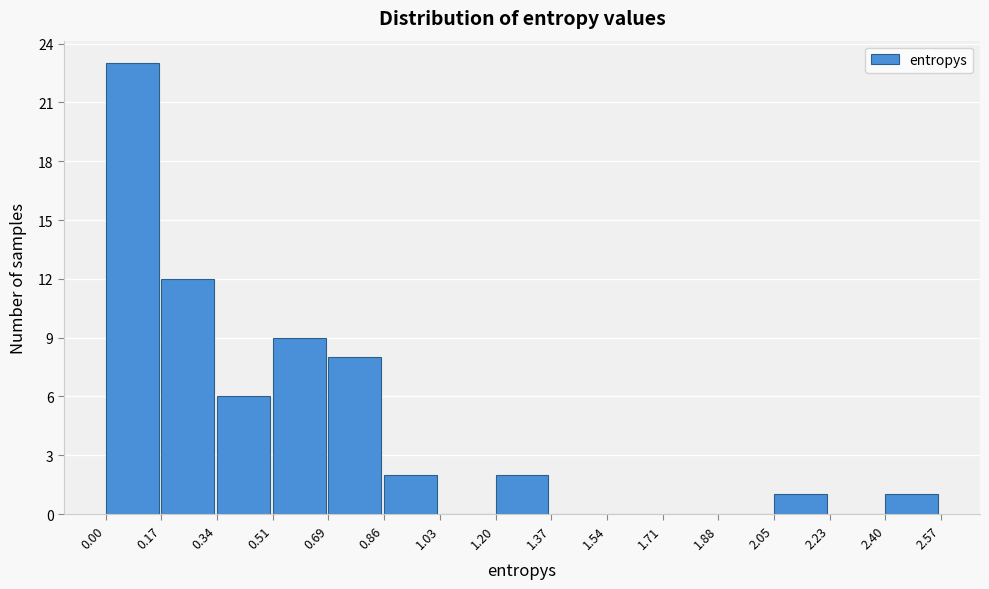

Which range on the x-axis has the tallest bar?

0.00 to 0.17